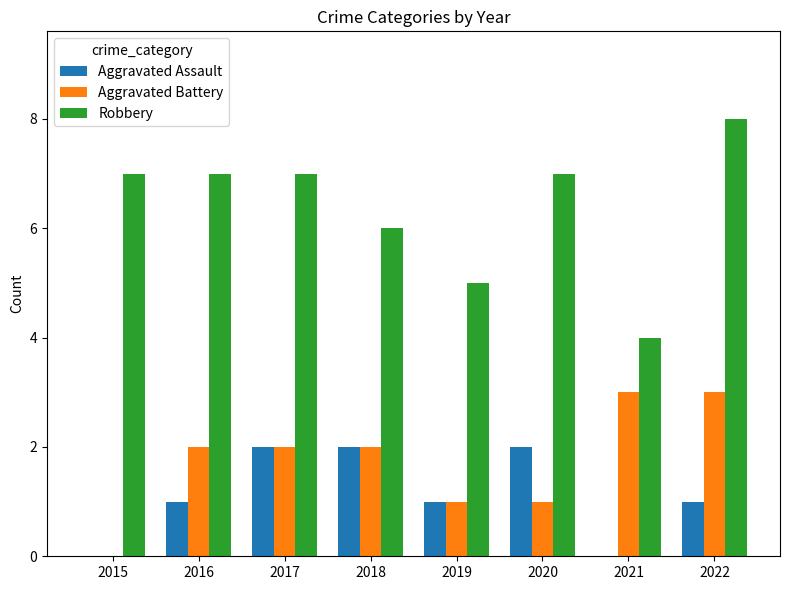

What is the total value across all series at 2019?

7